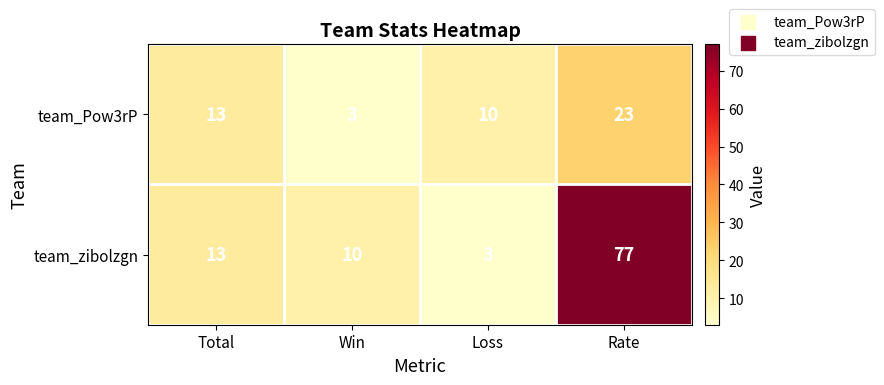

Reading left to right, what are all the values shown in this chart?

team_Pow3rP: Total=13	Win=3	Loss=10	Rate=23
team_zibolzgn: Total=13	Win=10	Loss=3	Rate=77